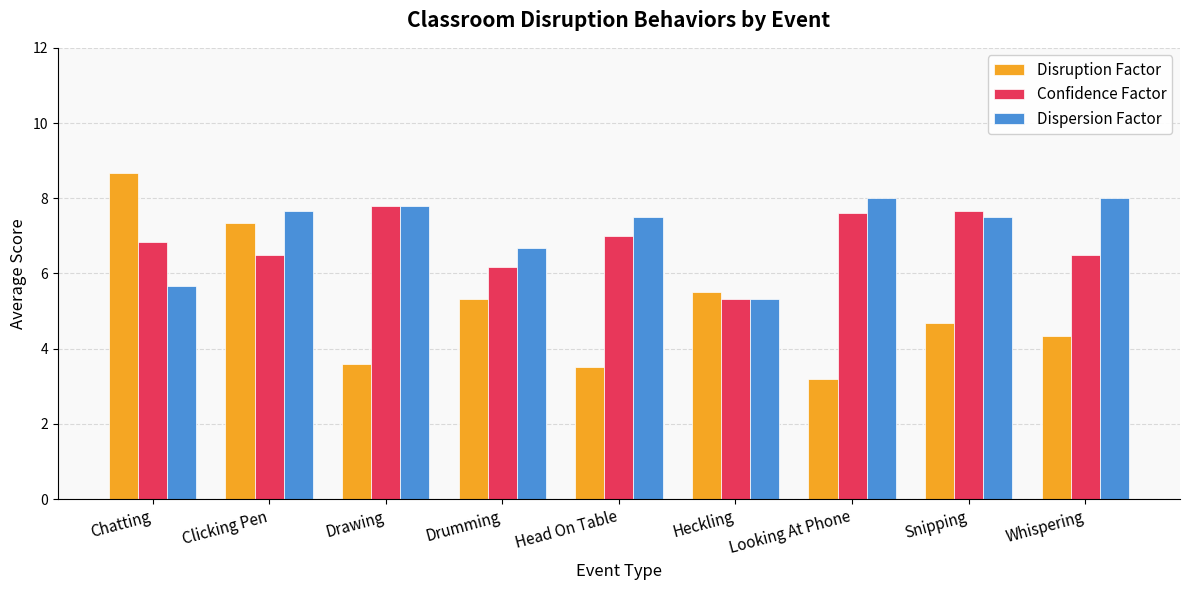

Rank the series by their maximum value, from lowest to highest.

Confidence Factor, Dispersion Factor, Disruption Factor